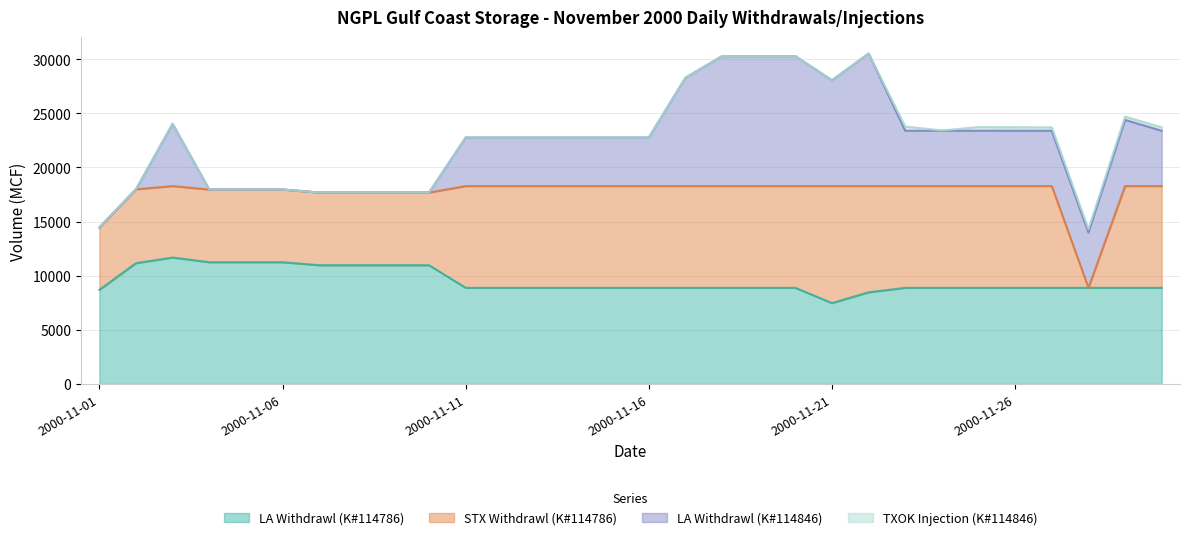

Between 2000-11-25 and 2000-11-23, which is larger?

2000-11-25